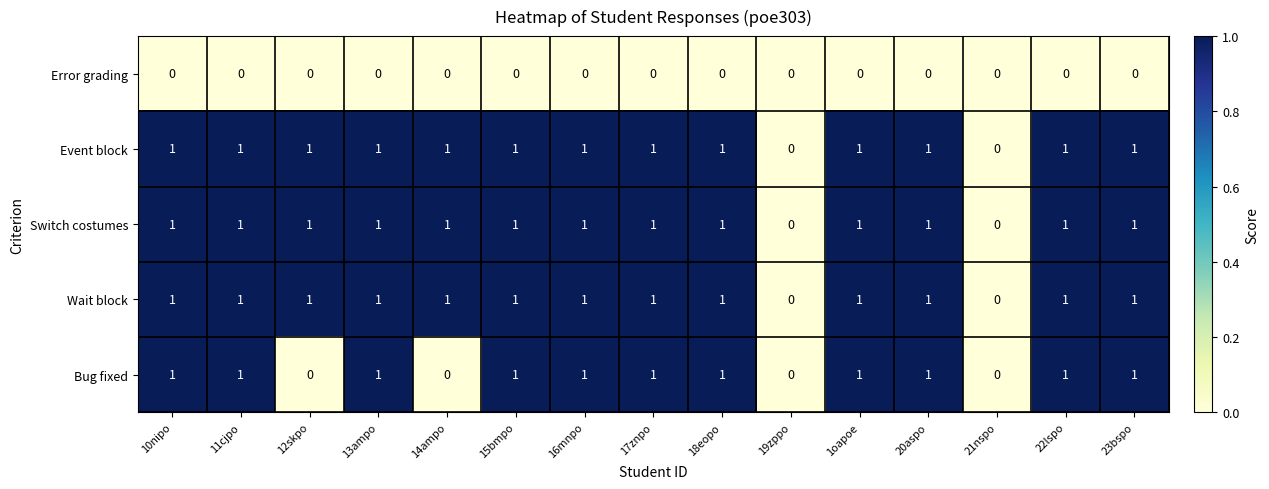

What is the total value across all series at 20aspo?

4